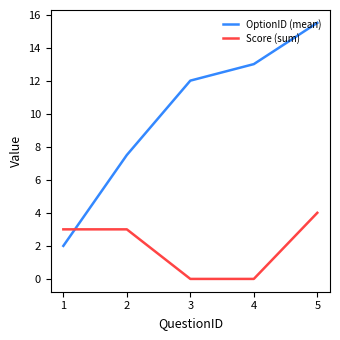

What is the difference between the second highest and second lowest values in the OptionID (mean) series?

5.5